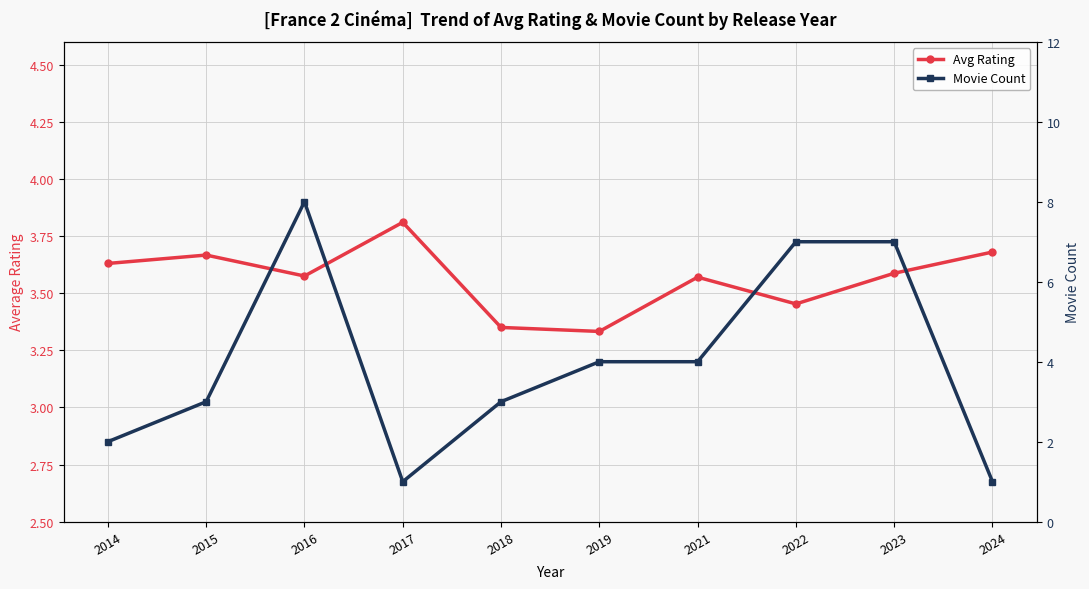

What is the highest value of the Movie Count series?

8.0